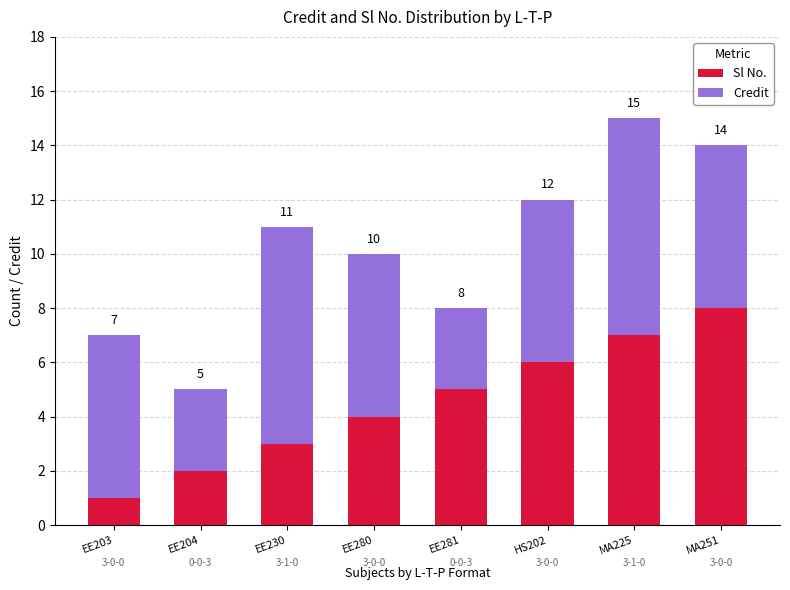

What are all the series names shown in the legend?

Sl No., Credit